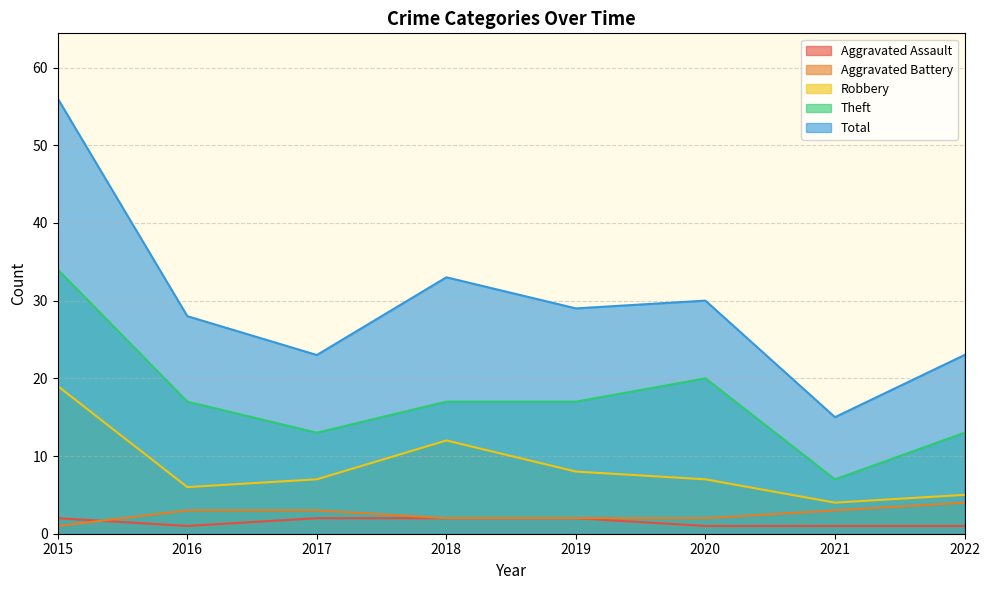

Does the chart display data point markers on the line(s)?

No